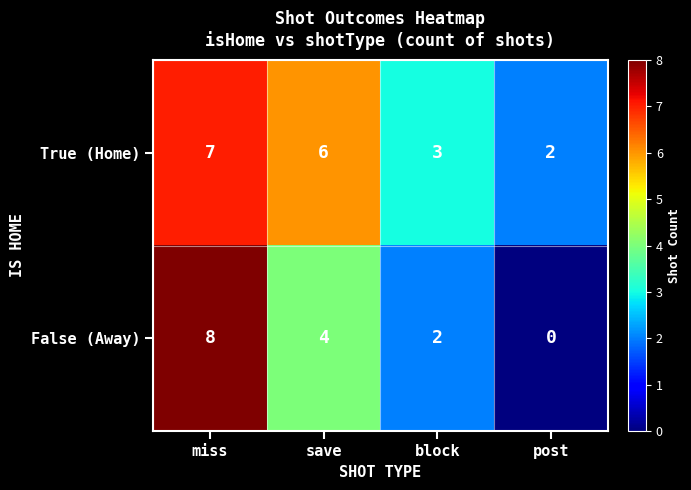

Reading left to right, what are all the values shown in this chart?

True (Home): miss=7	save=6	block=3	post=2
False (Away): miss=8	save=4	block=2	post=0